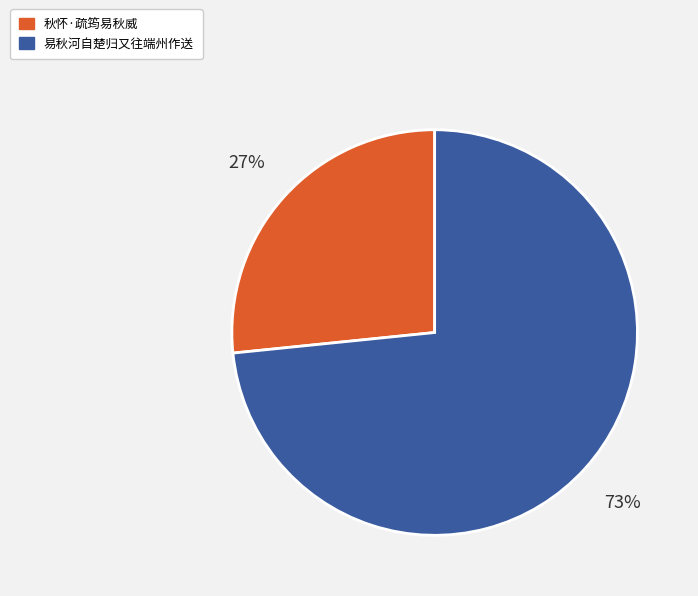

The 秋怀·疏筠易秋威 slice represents 40% of the pie. True or false?

False